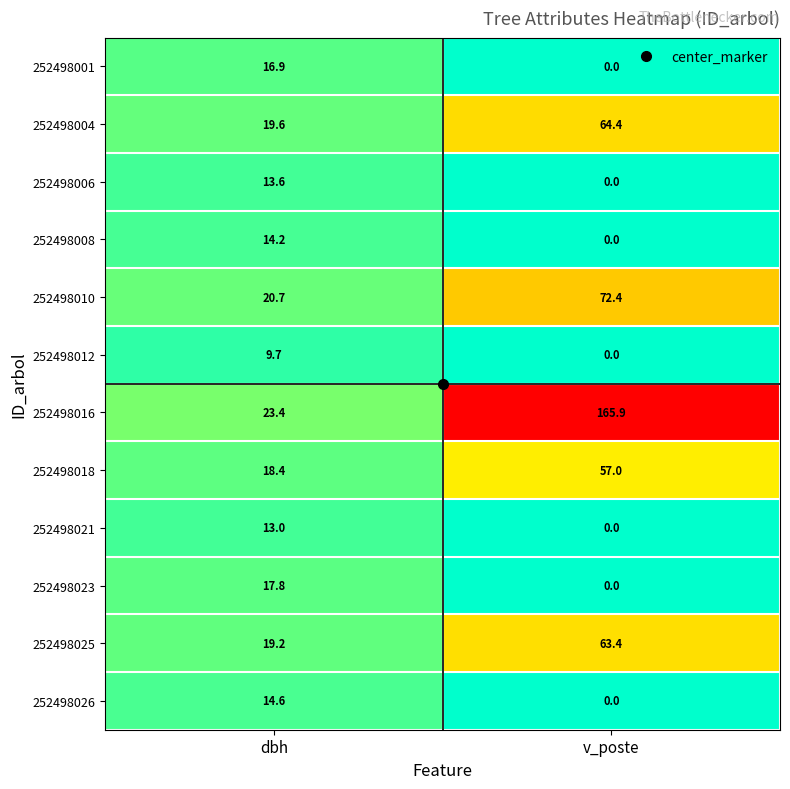

Is the value of 252498023 at dbh greater than the value of 252498001 at dbh?

Yes